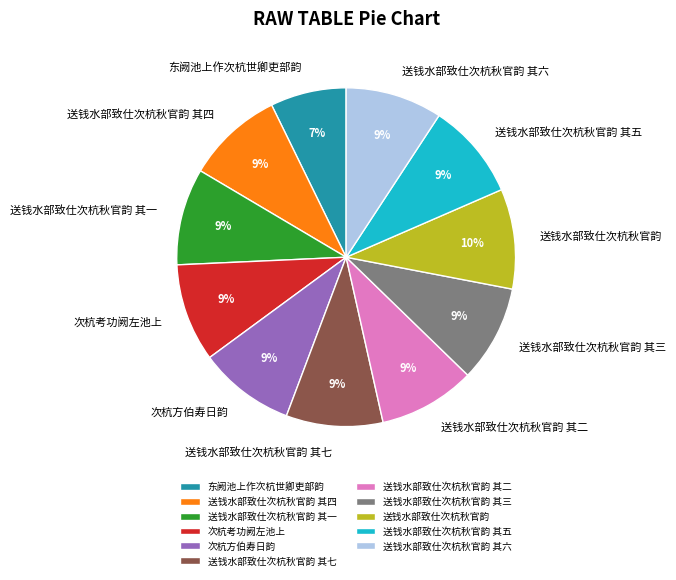

Does 送钱水部致仕次杭秋官韵 represent more than half of the total?

No